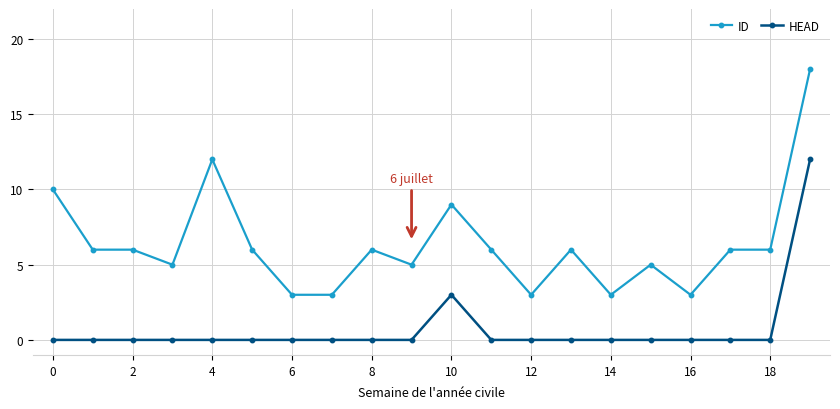

What is the greatest value displayed?

18